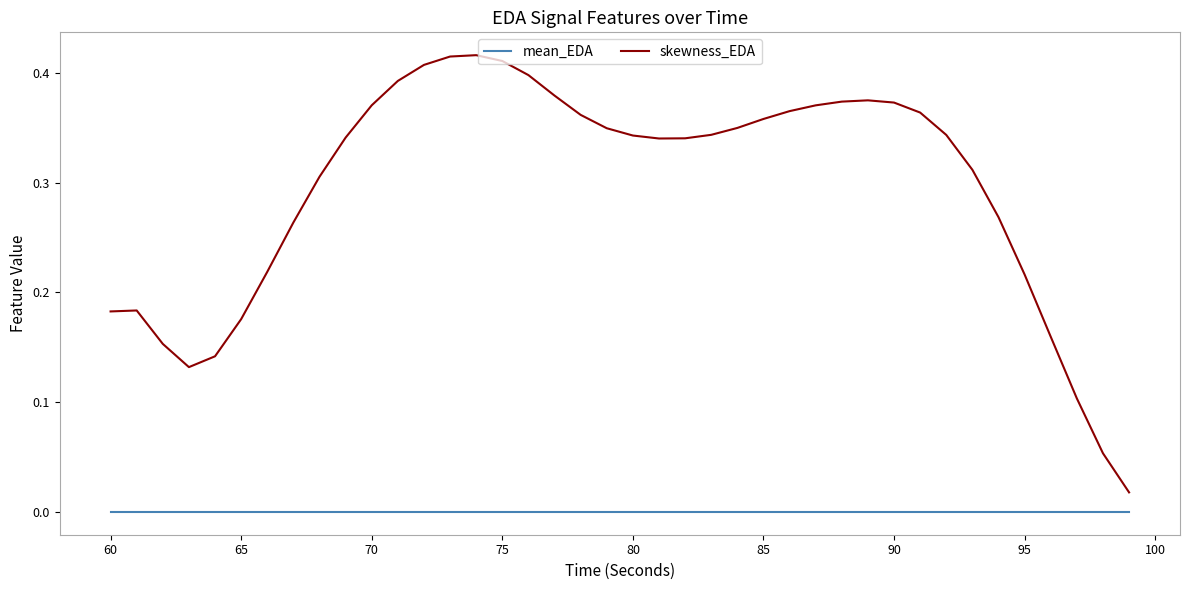

Which series has the largest range (max minus min)?

skewness_EDA